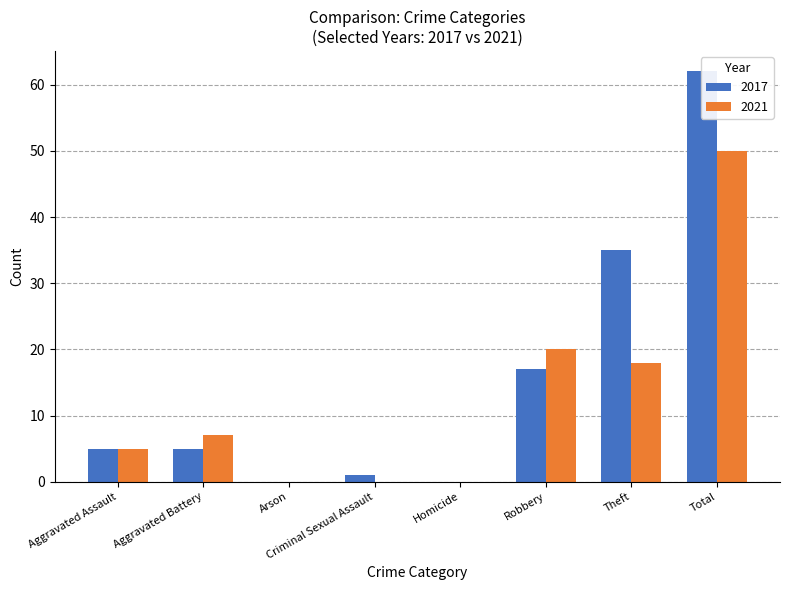

What are all the series names shown in the legend?

2017, 2021